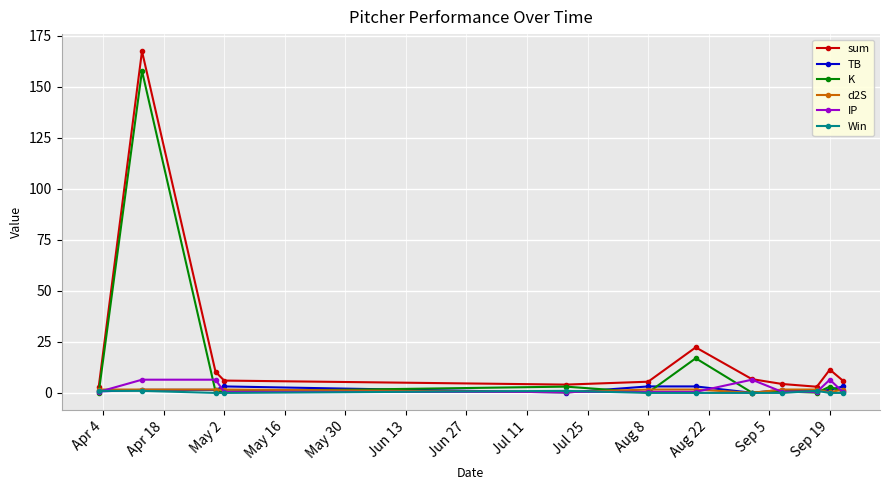

What is the maximum value shown in the chart?

167.4